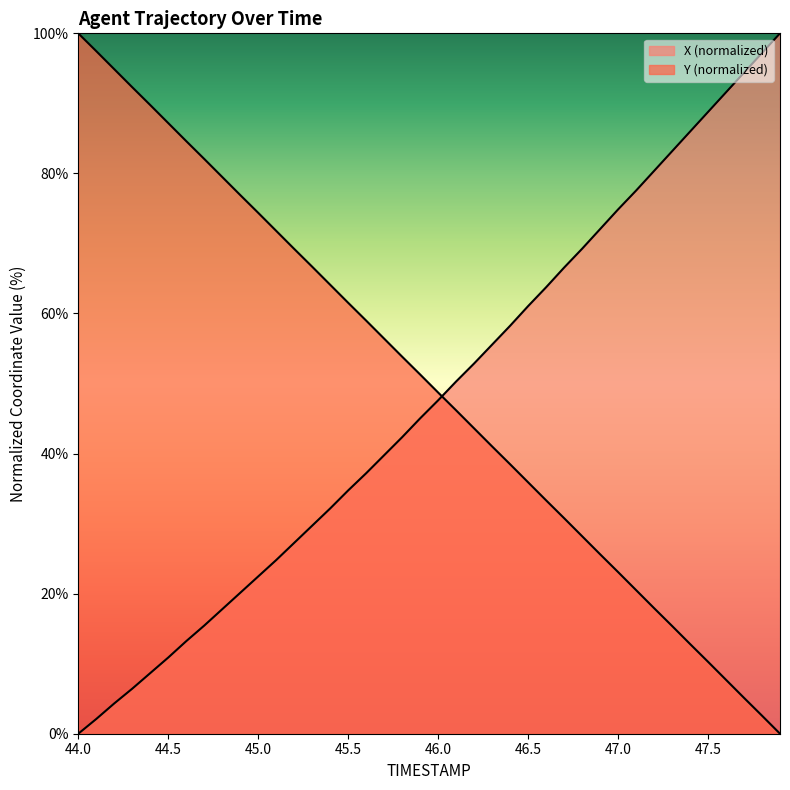

True or false: Y has more than 1 interior local peaks.

False